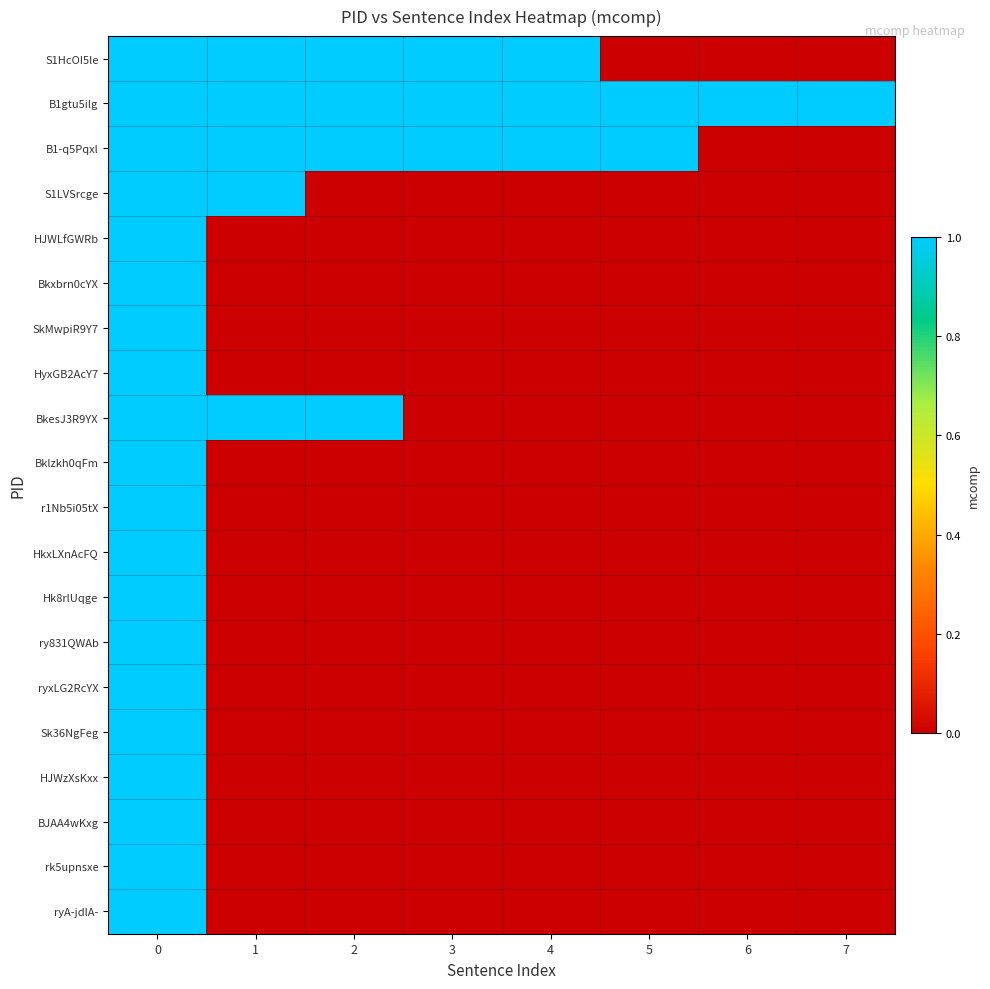

Which has a higher value, 5 or 7?

5